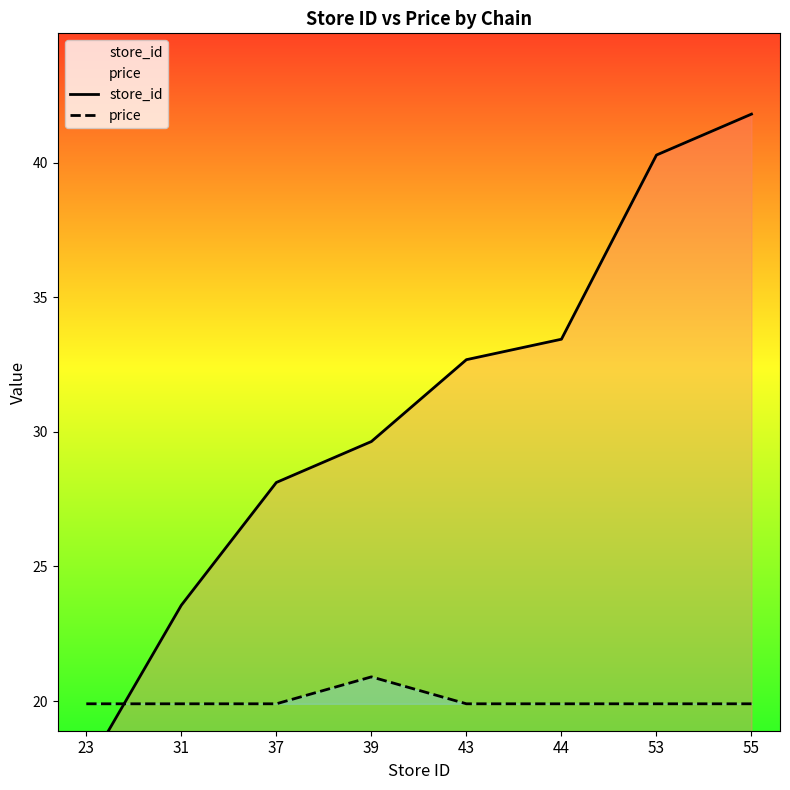

List the labels in order of price value, largest first.

39, 23, 31, 37, 43, 44, 53, 55